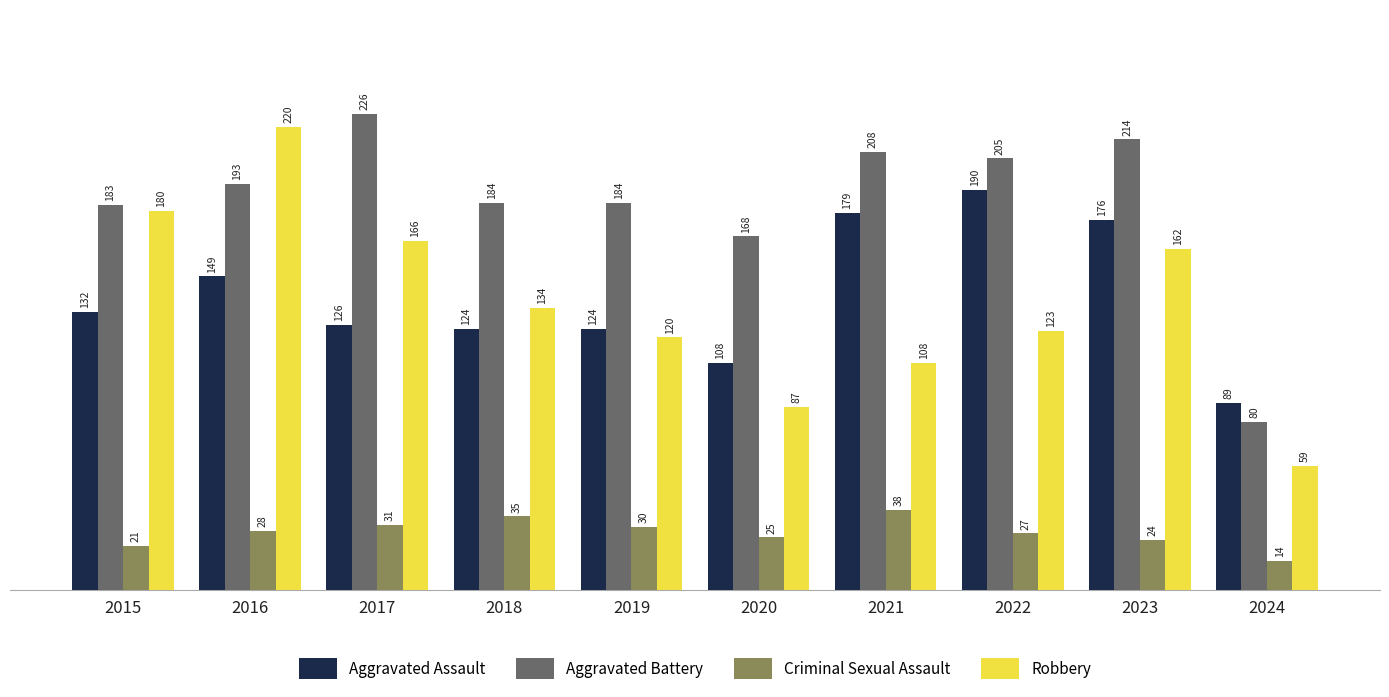

What is the maximum value for Robbery?

220